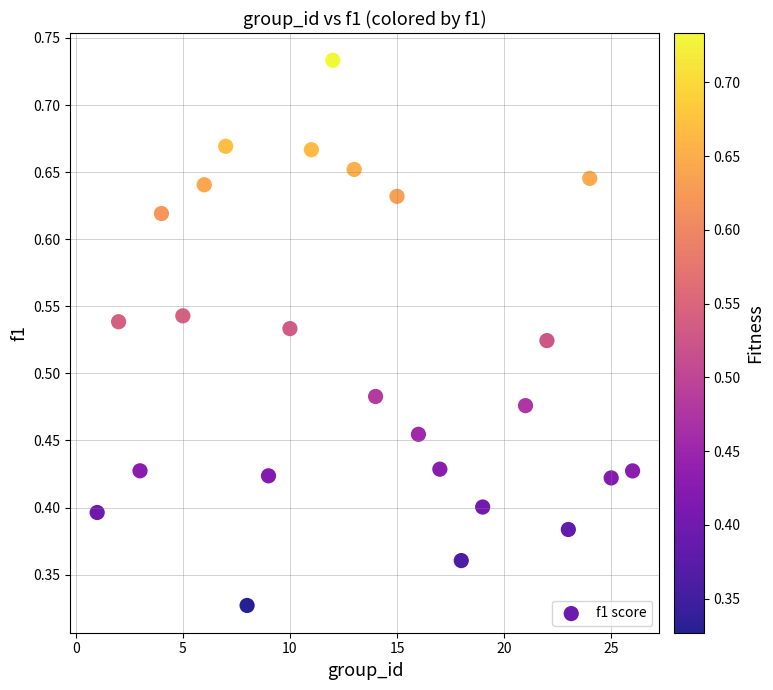

What is the range of X values (max minus min)?

25.0